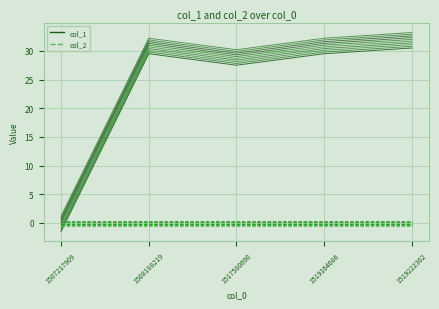

At which category does the chart reach its minimum across all series?

1507217909